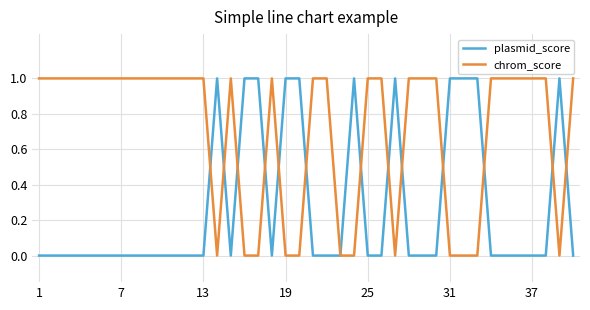

List the series in order of their overall mean, highest first.

chrom_score, plasmid_score